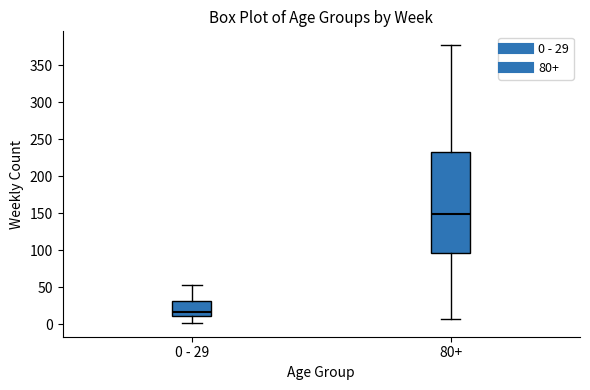

Reading left to right, transcribe this box plot: for each box, give where its median line is, the range the box spans, and where its two whiskers end, as read against the y-axis. The values are not printed on the chart, so give them approximately, as read against the axis.

0 - 29: median 15, box 10 to 30, whiskers 0 to 55
80+: median 150, box 95 to 235, whiskers 5 to 375